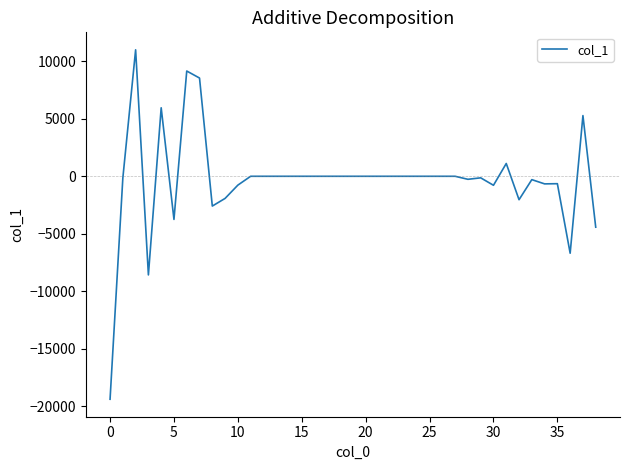

What is the difference between the maximum and minimum values?

30401.9